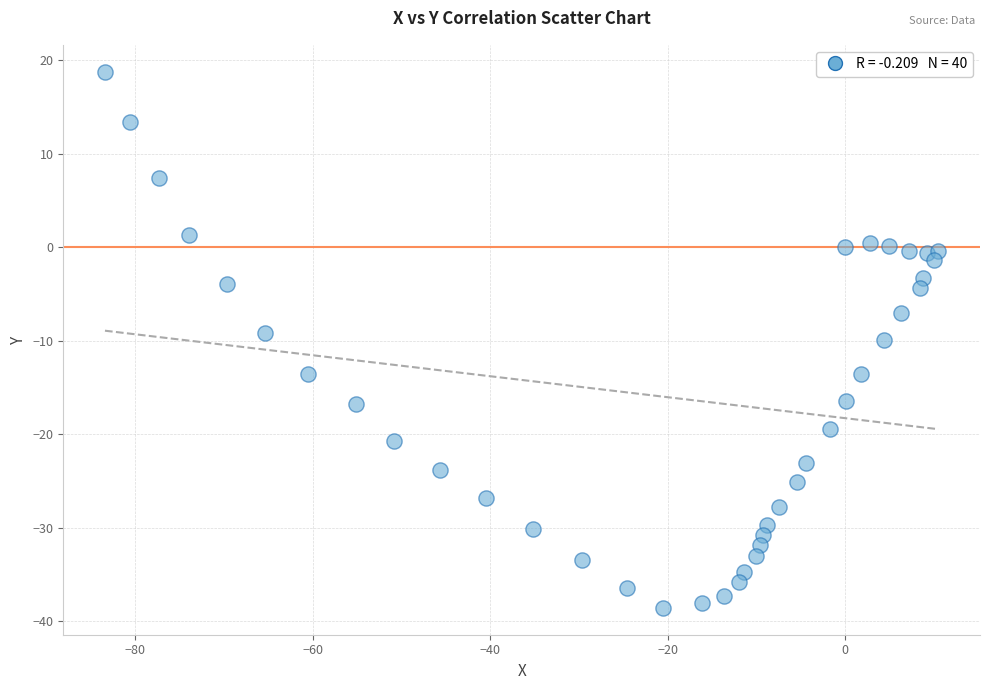

What is the range of X values (max minus min)?

93.9